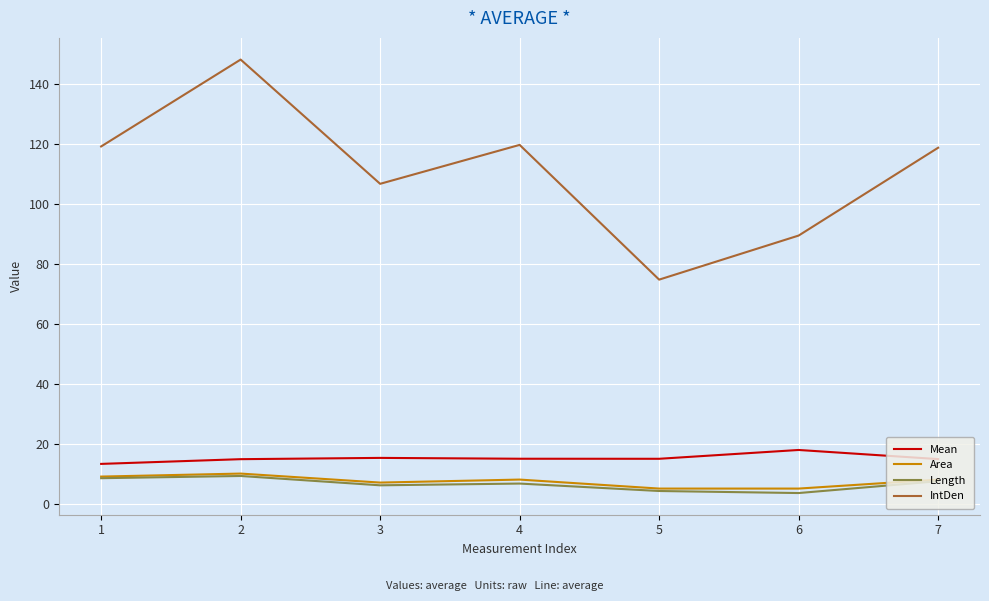

Which series has the widest spread of values?

IntDen